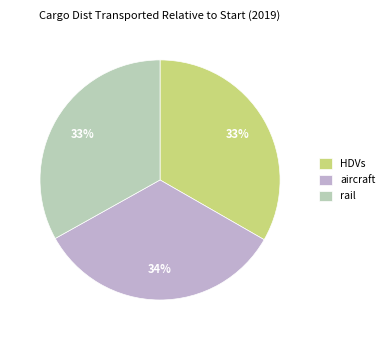

Between aircraft and rail, which is larger?

aircraft